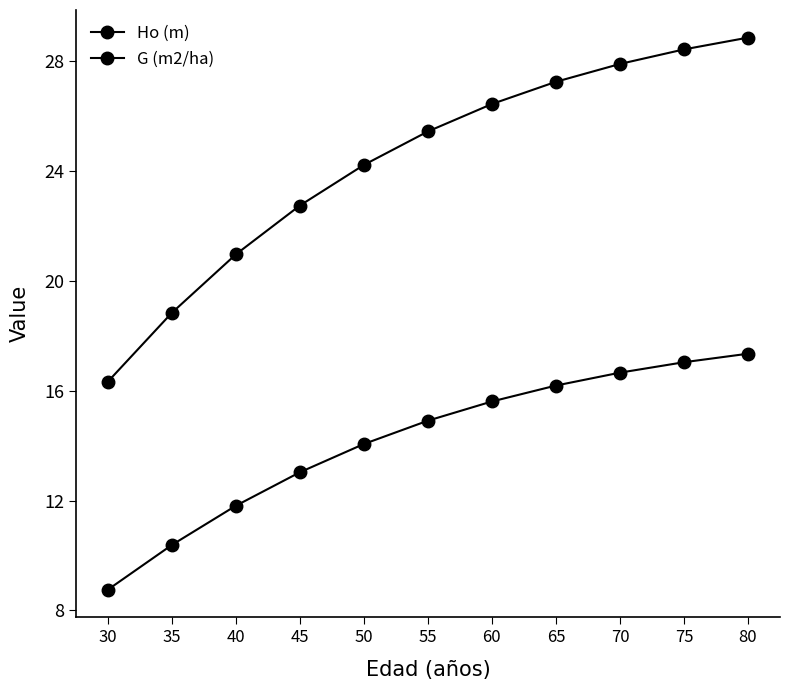

At which label does Ho (m) reach its minimum?

30